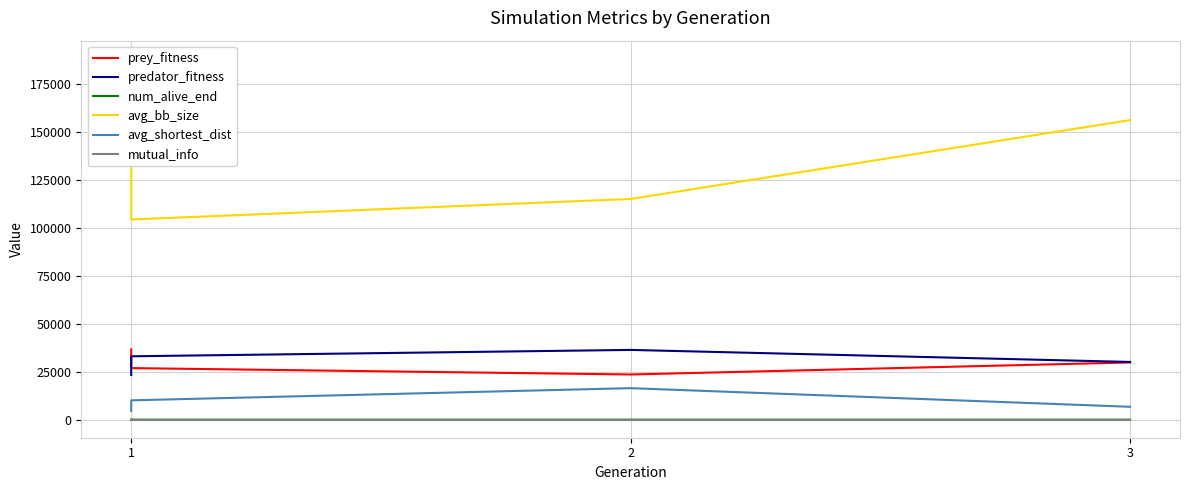

Is it true that avg_bb_size equals 156367.4 at 3?

True